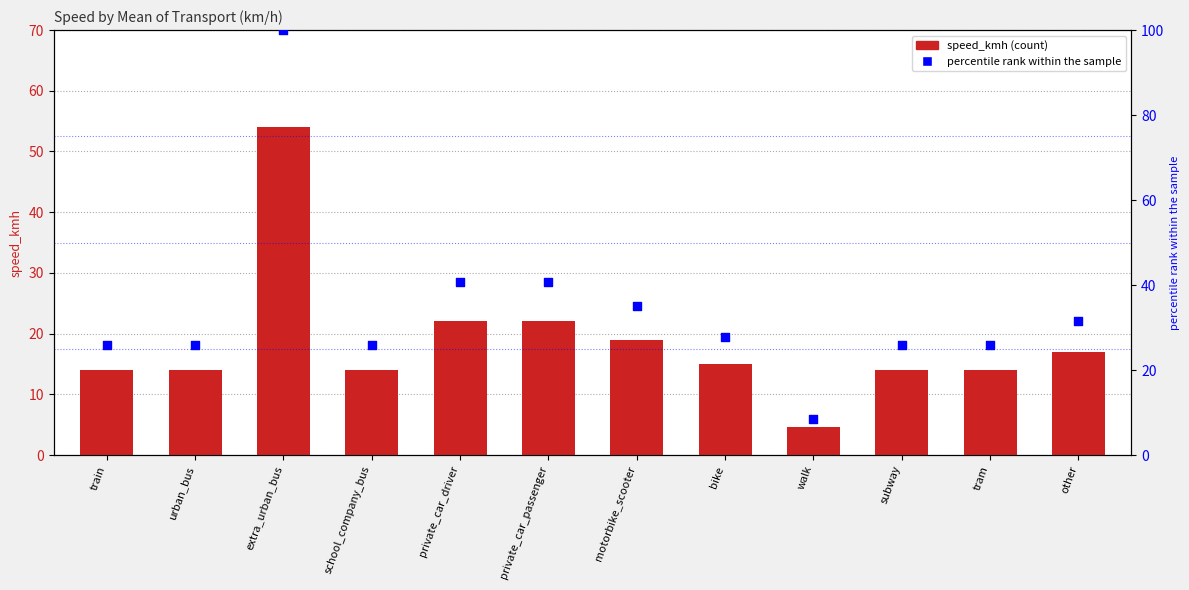

Which series contains the lowest Y value?

speed_kmh